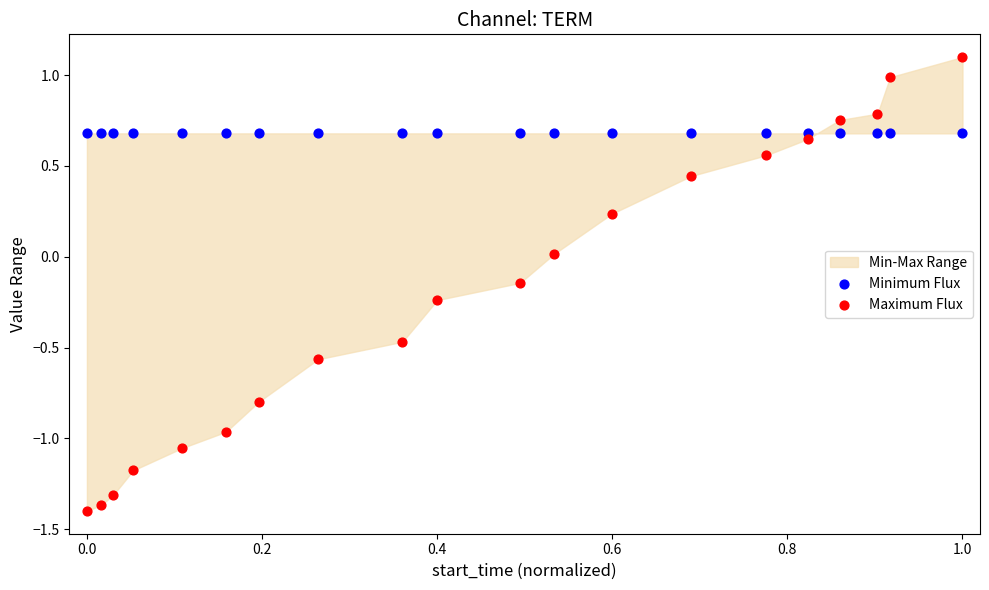

Which series reaches the maximum Y coordinate?

Maximum Flux